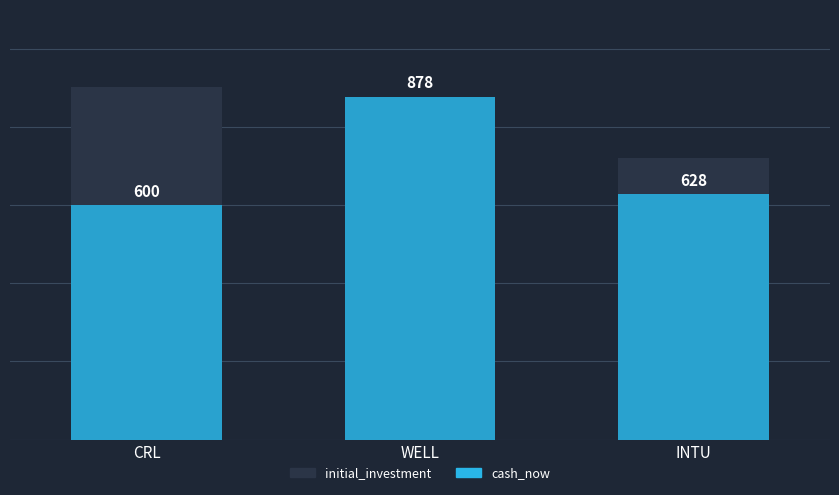

Which series has the largest total across all categories?

initial_investment